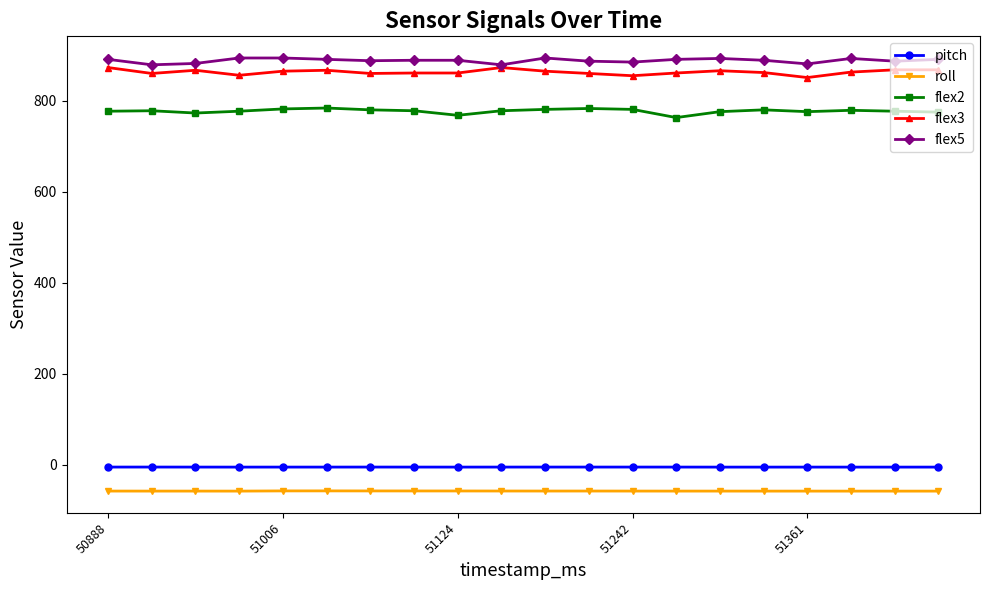

At how many categories does at least one series exceed 284?

20